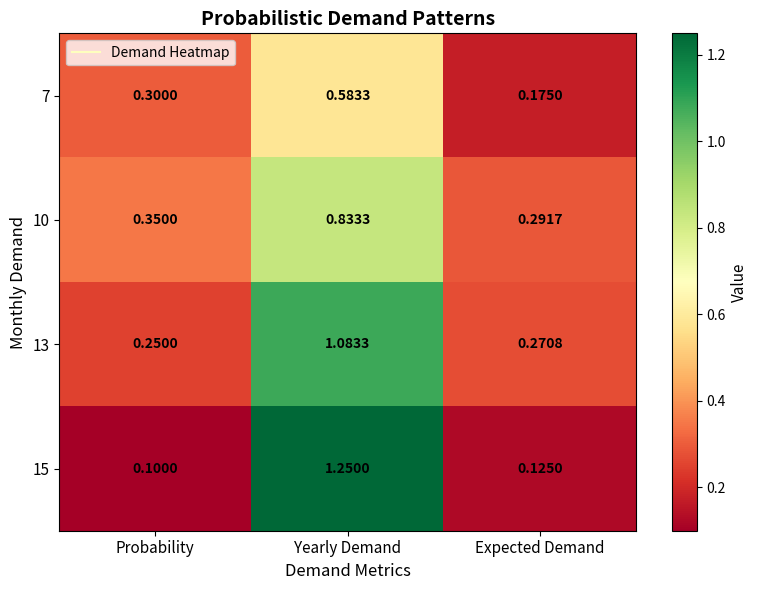

At which category is the sum across all series the highest?

Yearly Demand